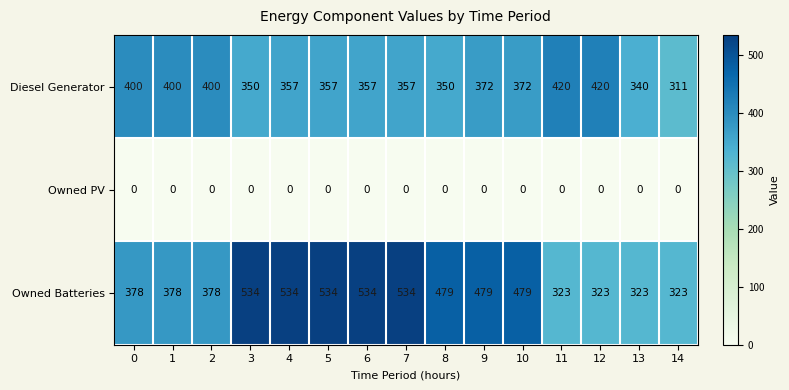

Which series changed the most between 2 and 4?

Owned Batteries